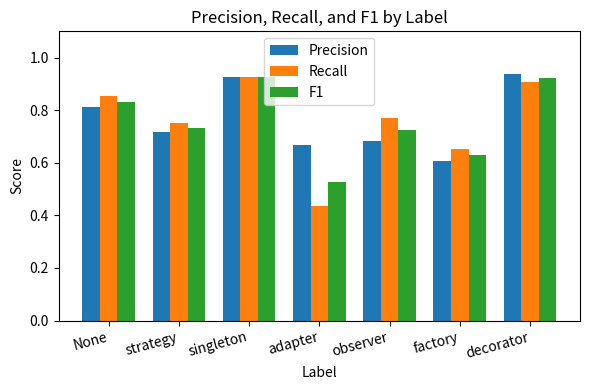

True or false: F1 has a value of 0.3 at singleton.

False